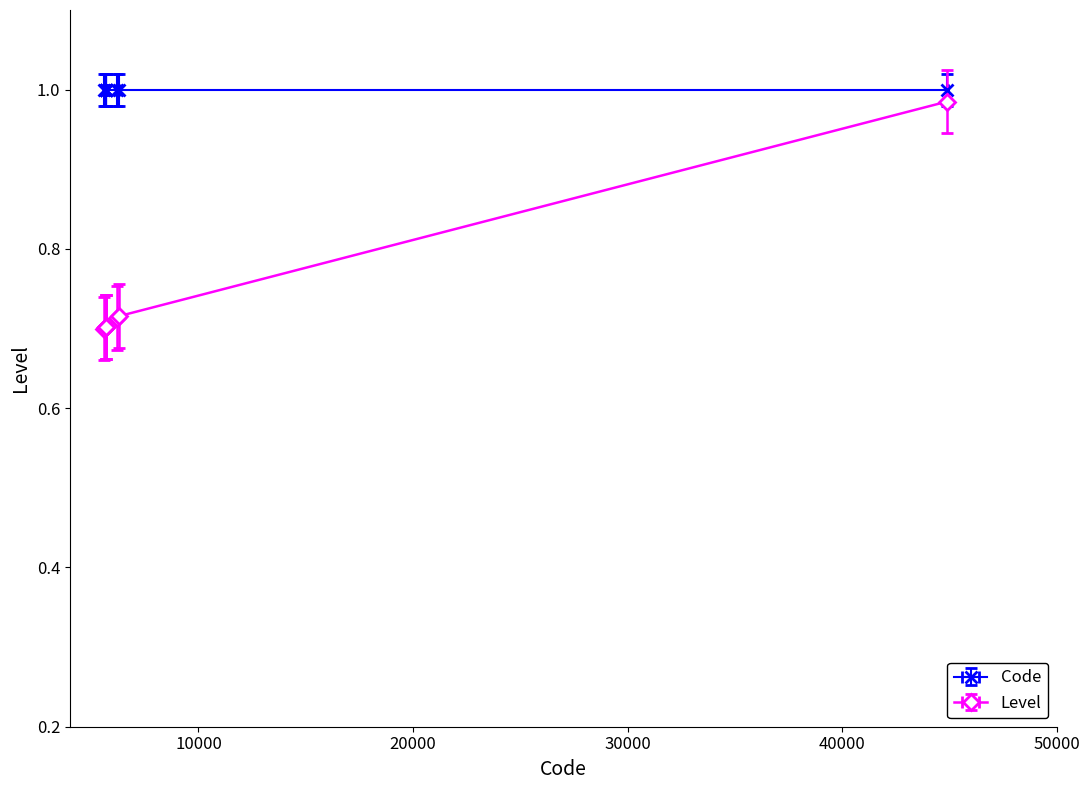

True or false: the data shows 0.5 at 6301.

False